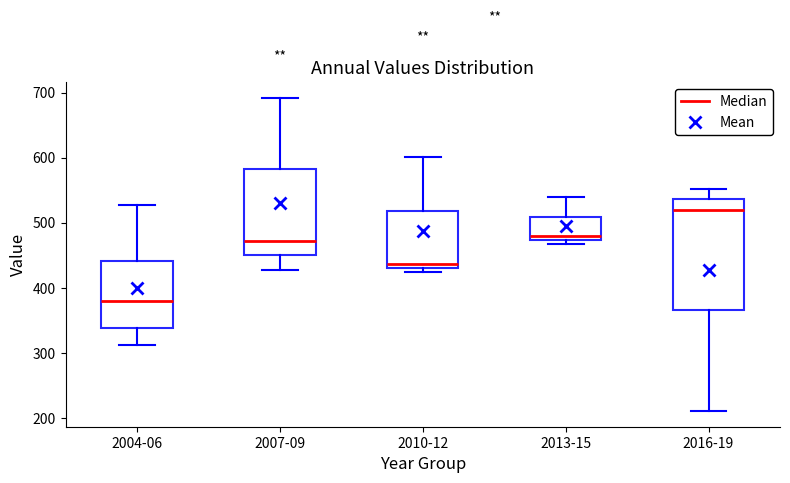

Reading left to right, read every box against the y-axis: the position of its median line, the range the box covers, and the ends of its whiskers. The values are not printed on the chart, so give them approximately, as read against the axis.

2004-06: median 380, box 340 to 440, whiskers 310 to 530
2007-09: median 470, box 450 to 580, whiskers 430 to 690
2010-12: median 440, box 430 to 520, whiskers 430 (just below the box's lower edge) to 600
2013-15: median 480, box 470 to 510, whiskers 470 (just below the box's lower edge) to 540
2016-19: median 520, box 370 to 540, whiskers 210 to 550